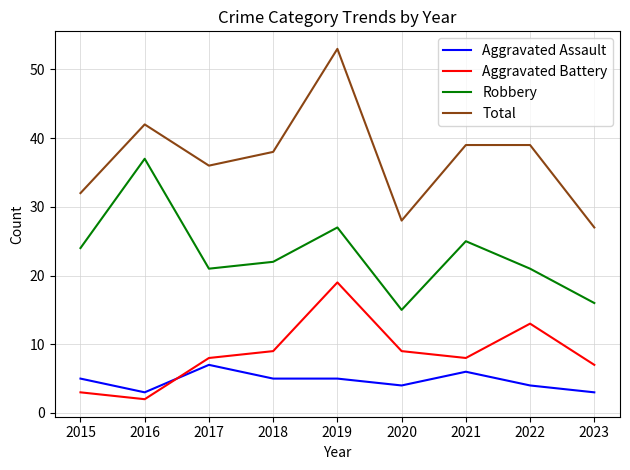

Does the chart have visible grid lines?

Yes